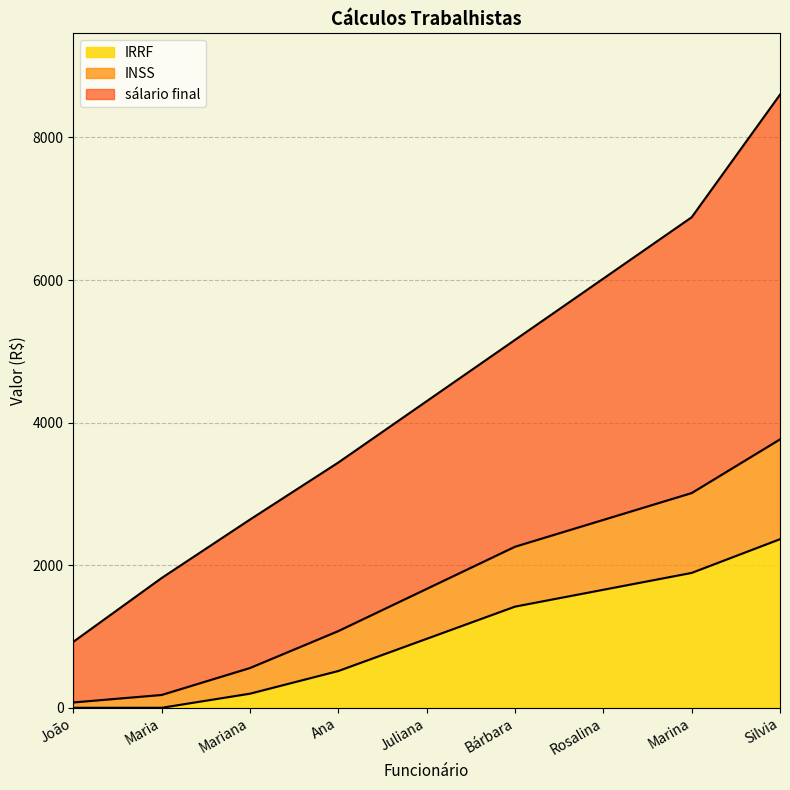

What value does the IRRF series have at Bárbara?

1419.0